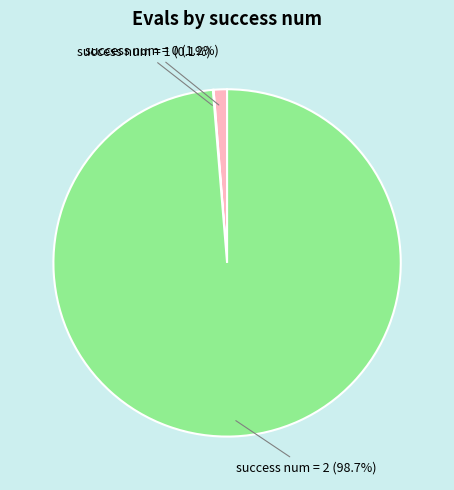

Which slice is the largest?

success num = 2 (98.7%)